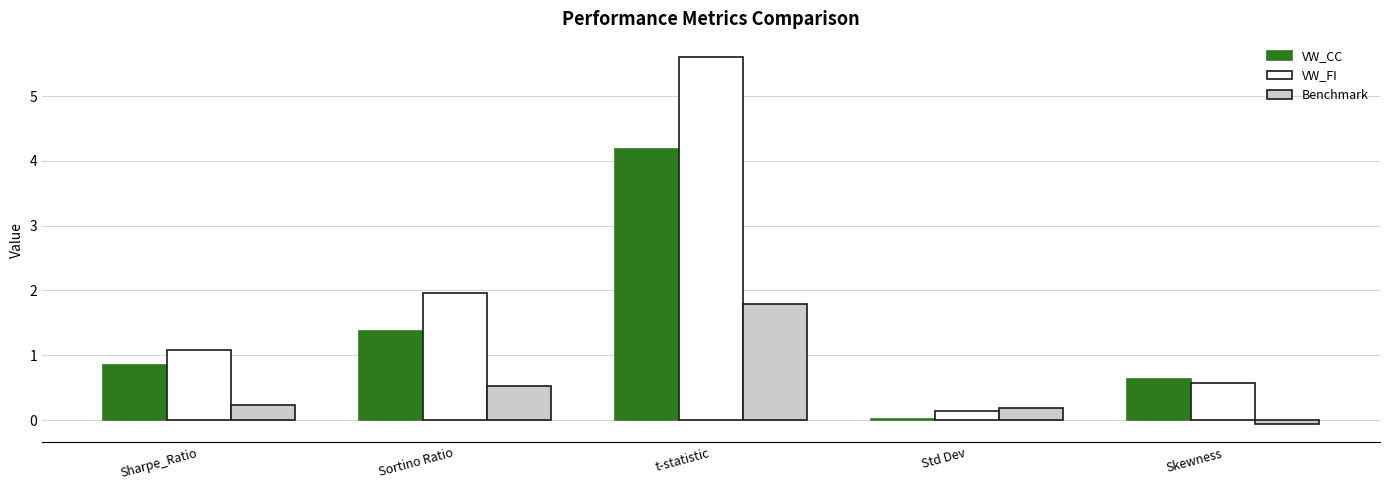

What are all the series names shown in the legend?

VW_CC, VW_FI, Benchmark